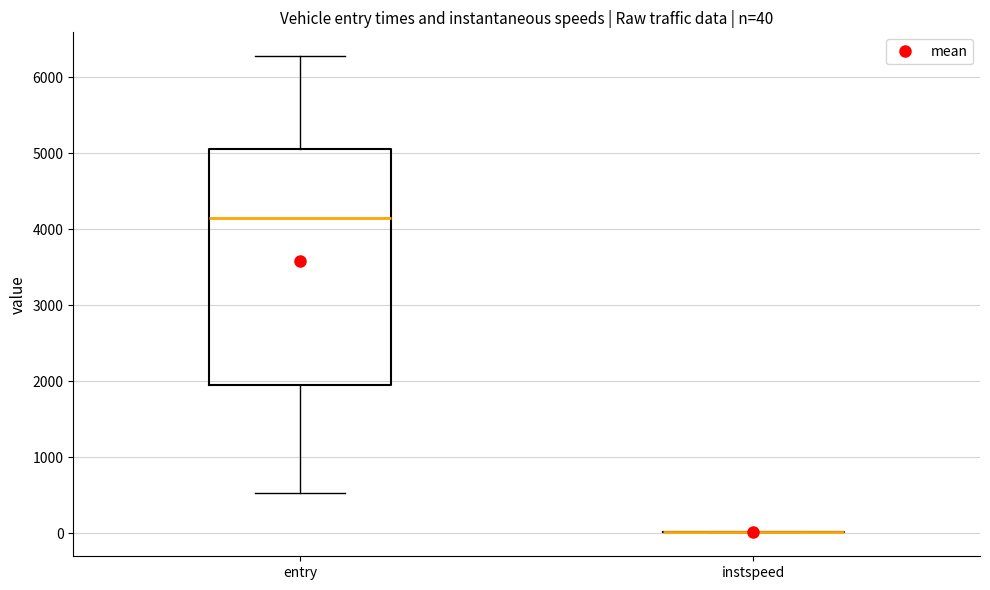

Comparing the boxes themselves (not the whiskers), which one is the tallest?

entry